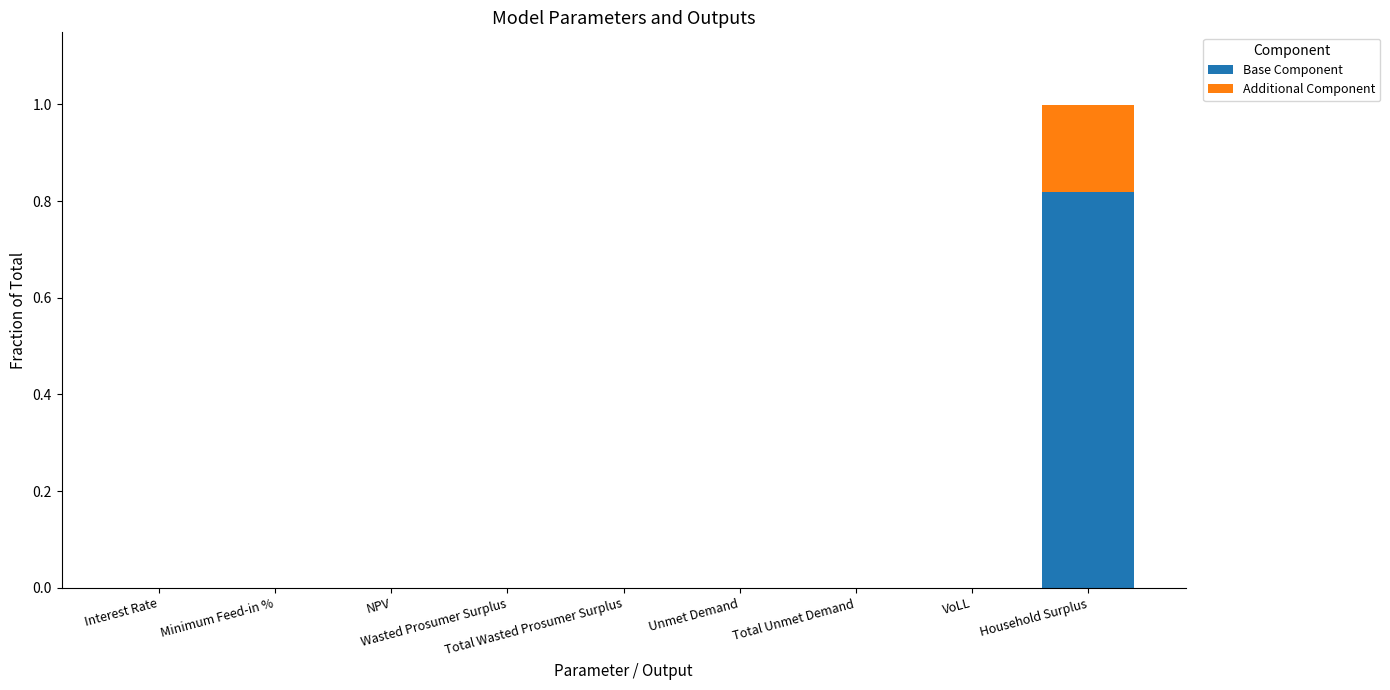

List the series in order of their overall mean, highest first.

Base Component, Additional Component